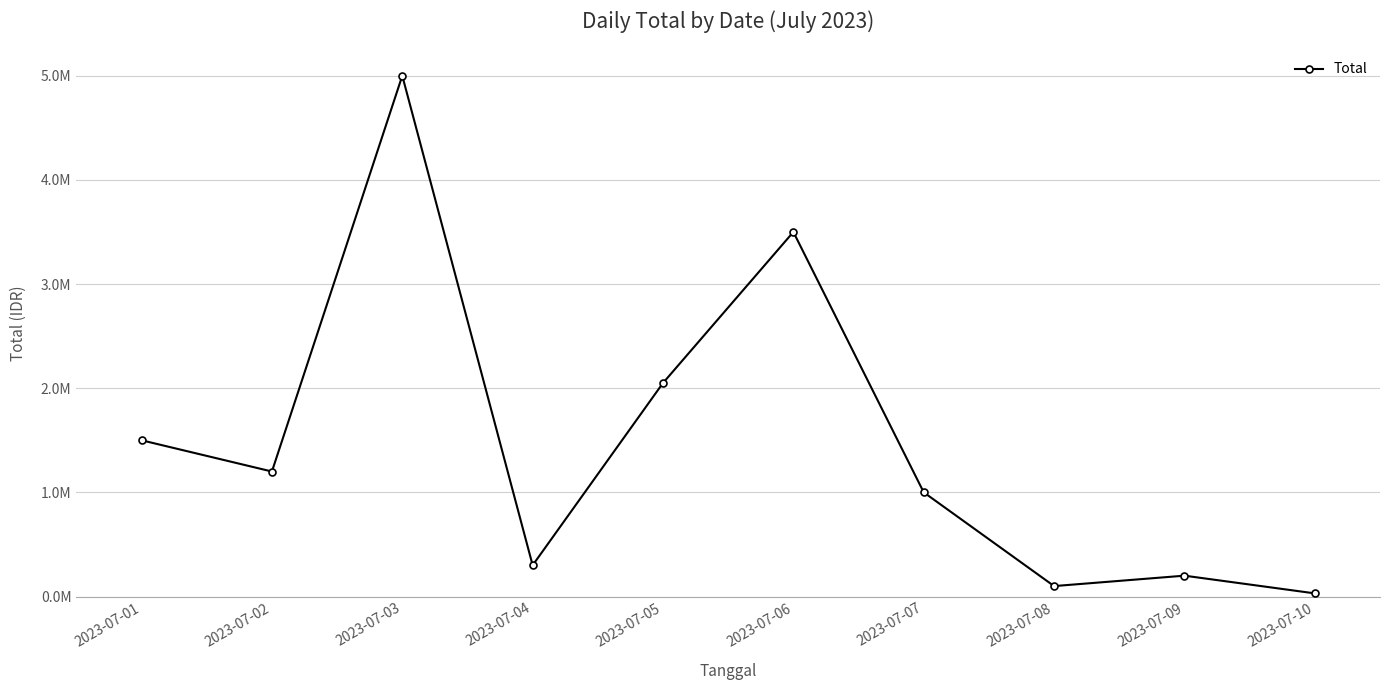

Does the chart have visible grid lines?

Yes